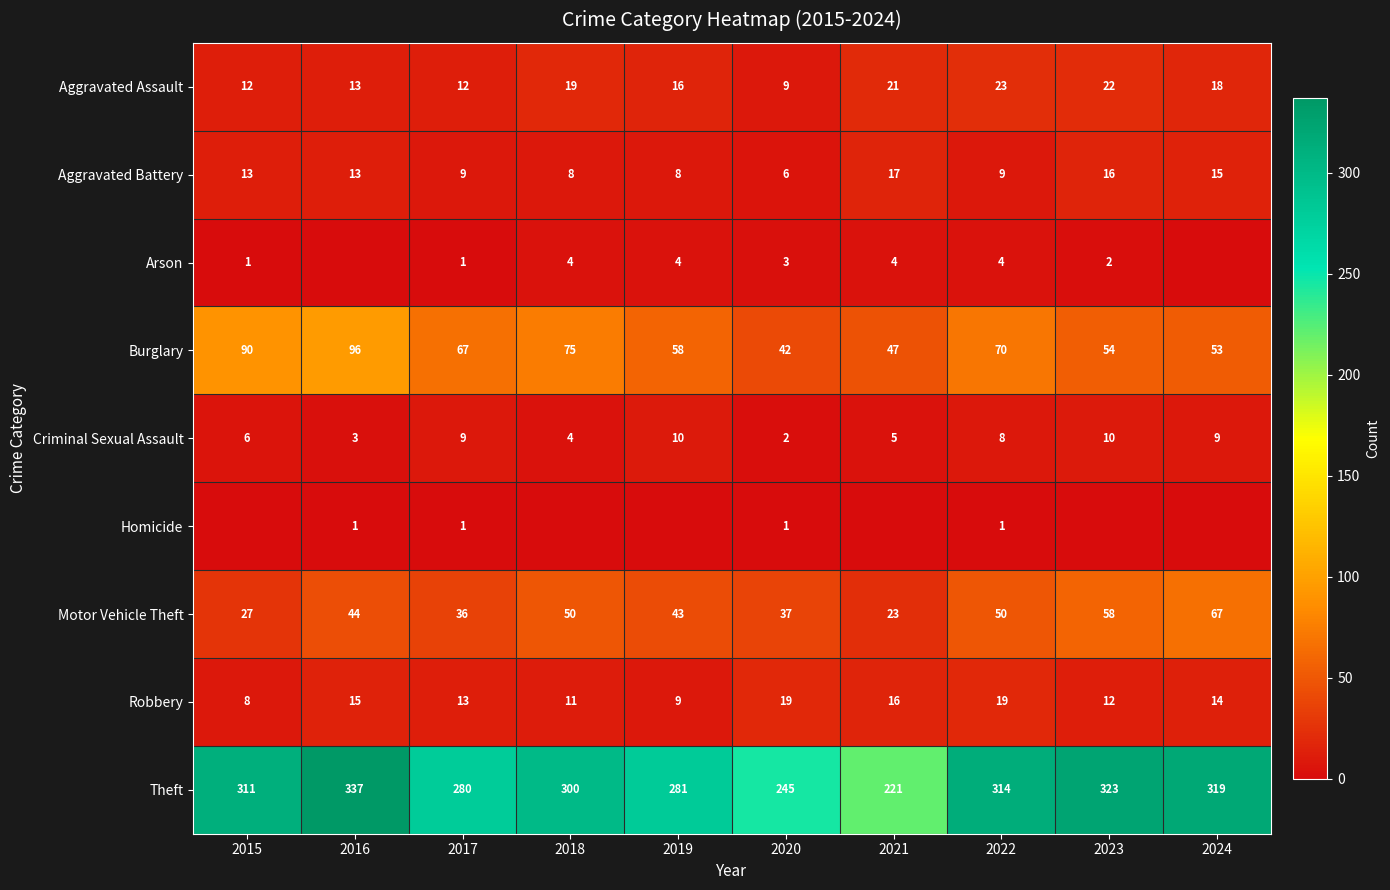

Between 2024 and 2016, which is larger?

2024